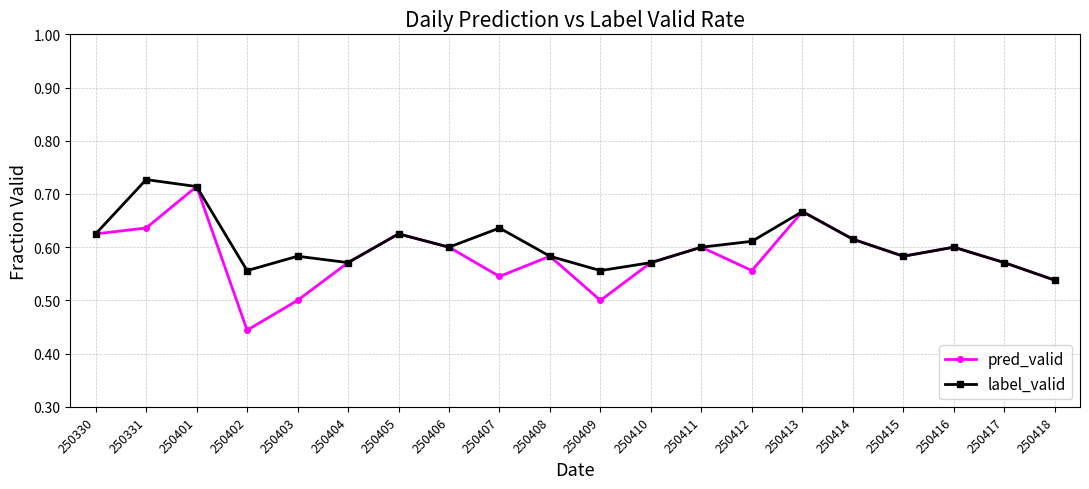

True or false: label_valid has more than 0 points higher than both neighbors.

True